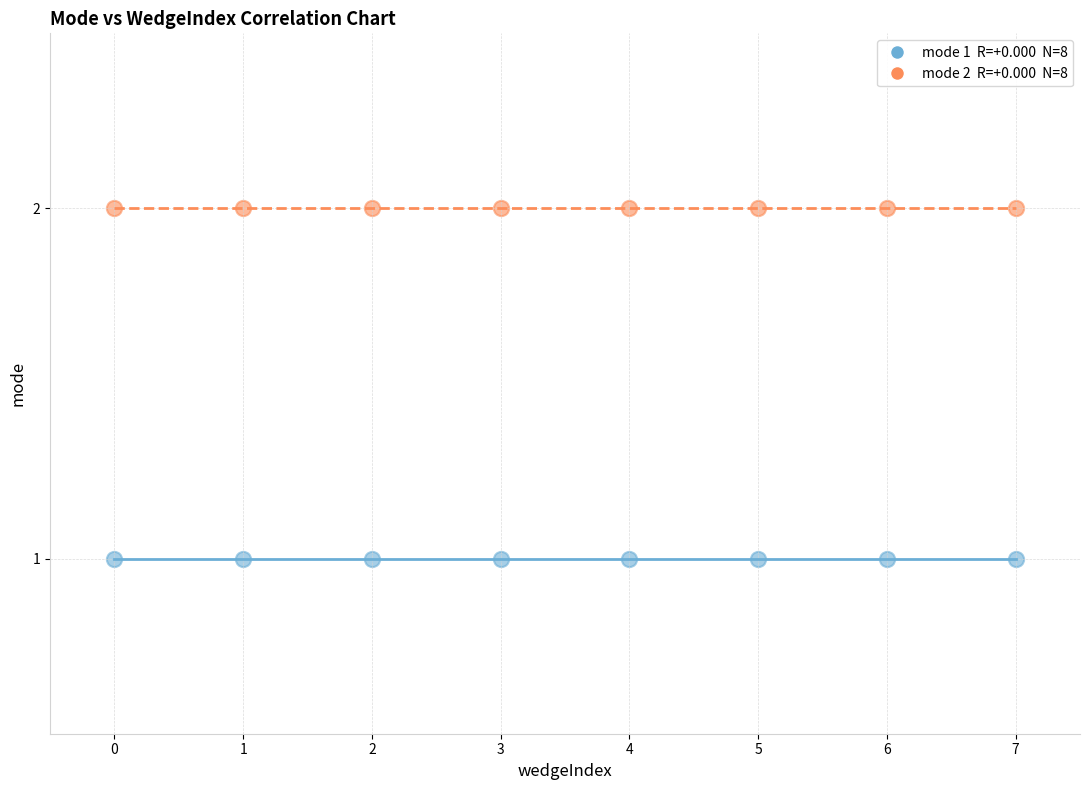

How many points are shown in the scatter plot?

16